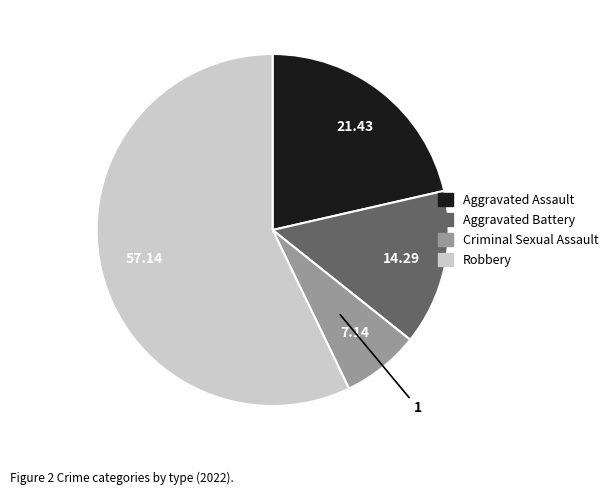

Is Aggravated Battery the majority of the pie?

No